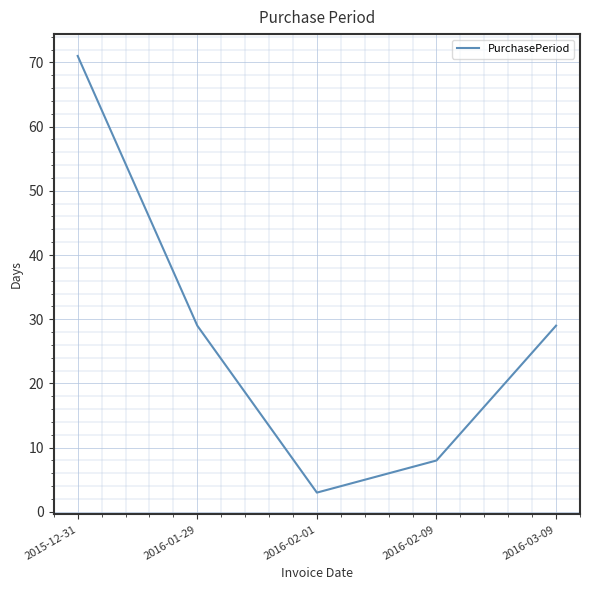

What is the ratio of the value at 2016-03-09 to the value at 2016-02-01?

9.7